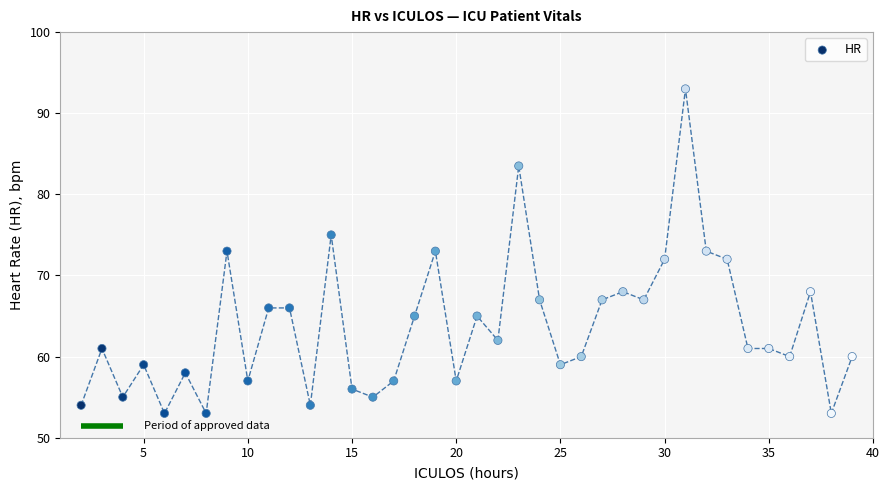

What is the range of Y values (max minus min)?

40.0